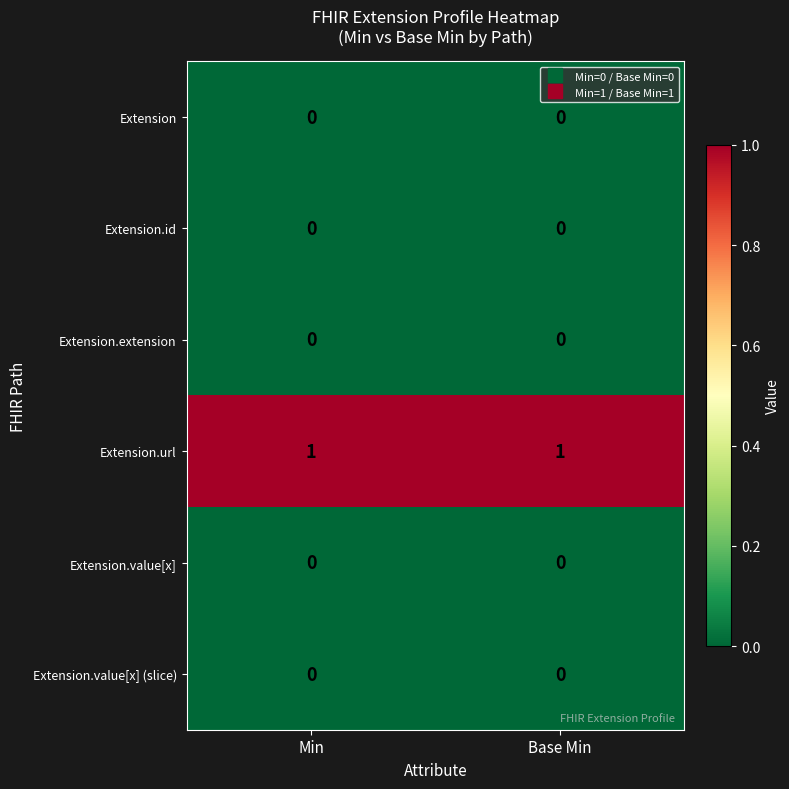

Is the value of Extension.id at Base Min greater than the value of Extension.url at Base Min?

No